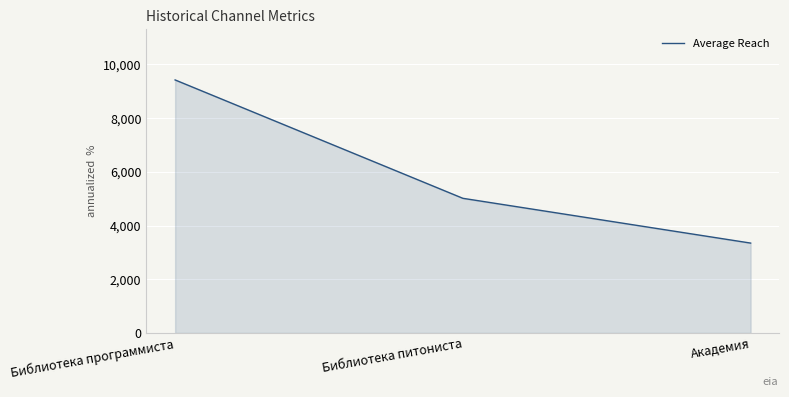

Rank the categories by value from highest to lowest.

Библиотека программиста, Библиотека питониста, Академия